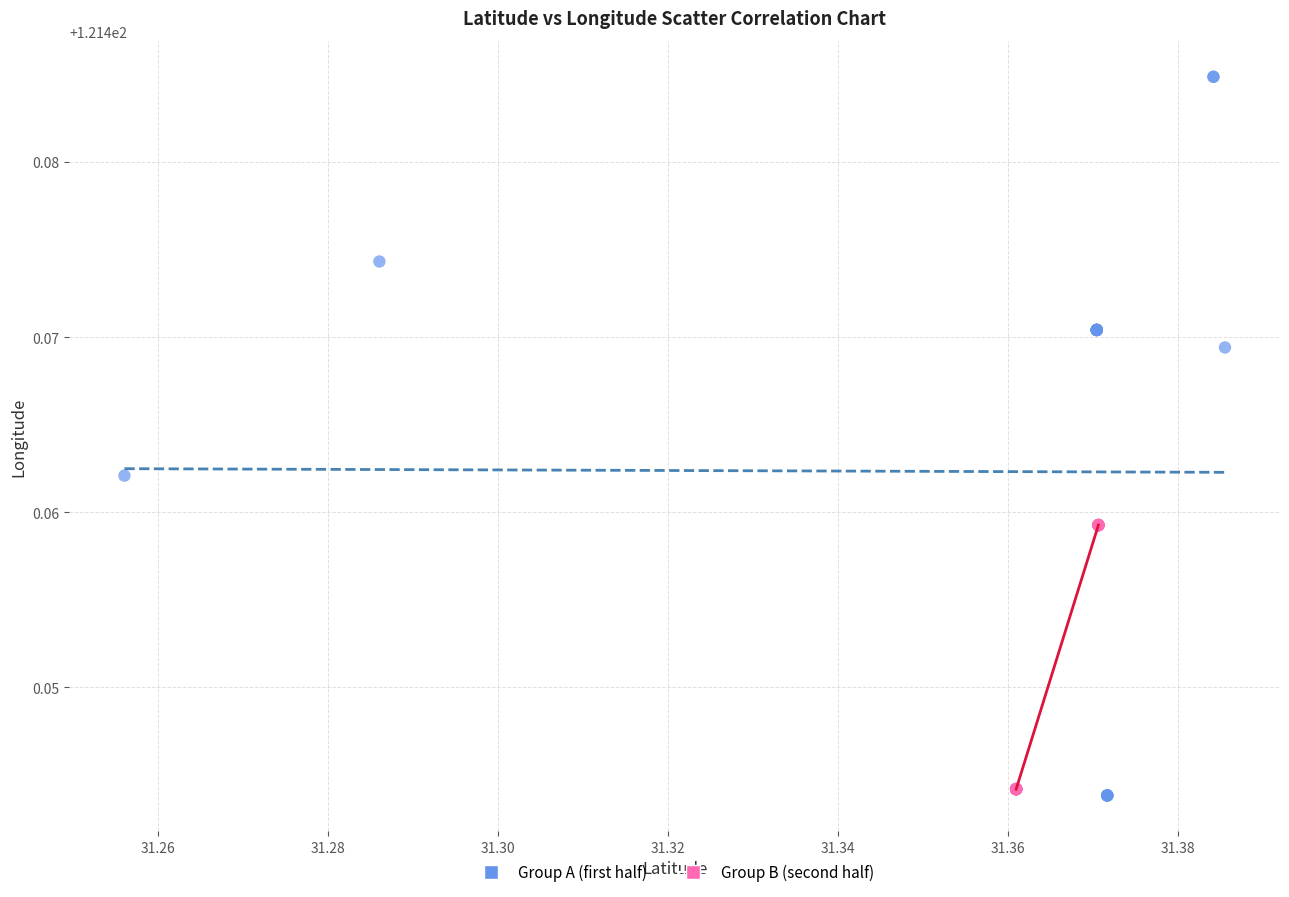

Which series has the widest spread of Y values?

Group A (first half)